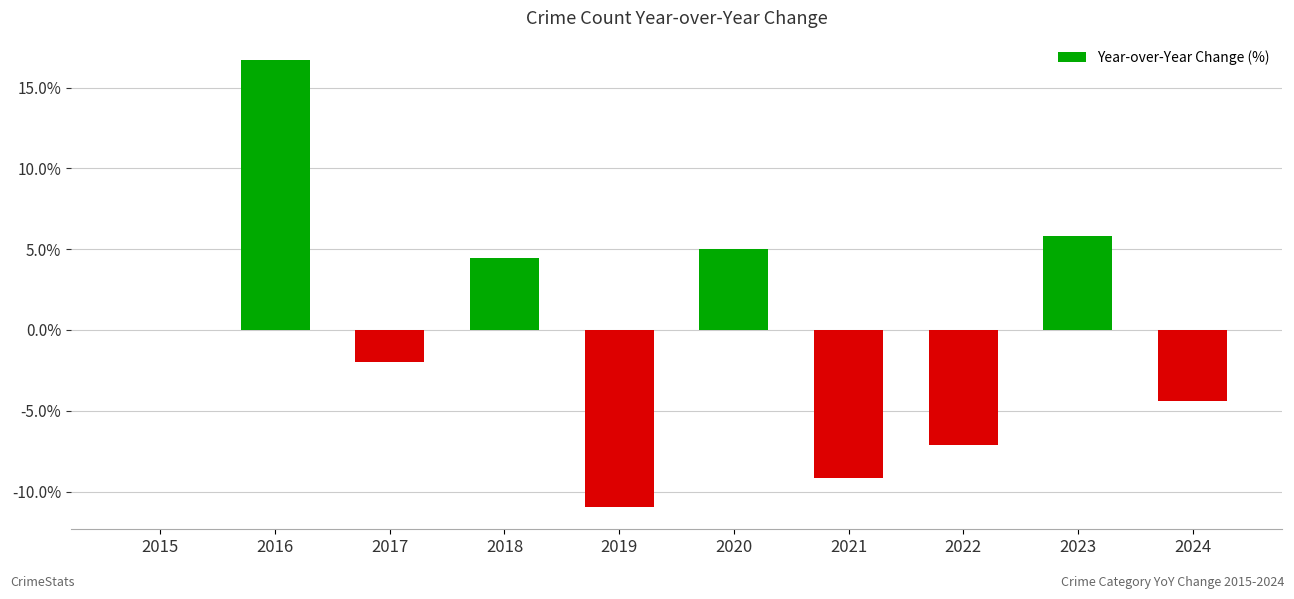

Count the number of categories in the chart.

10